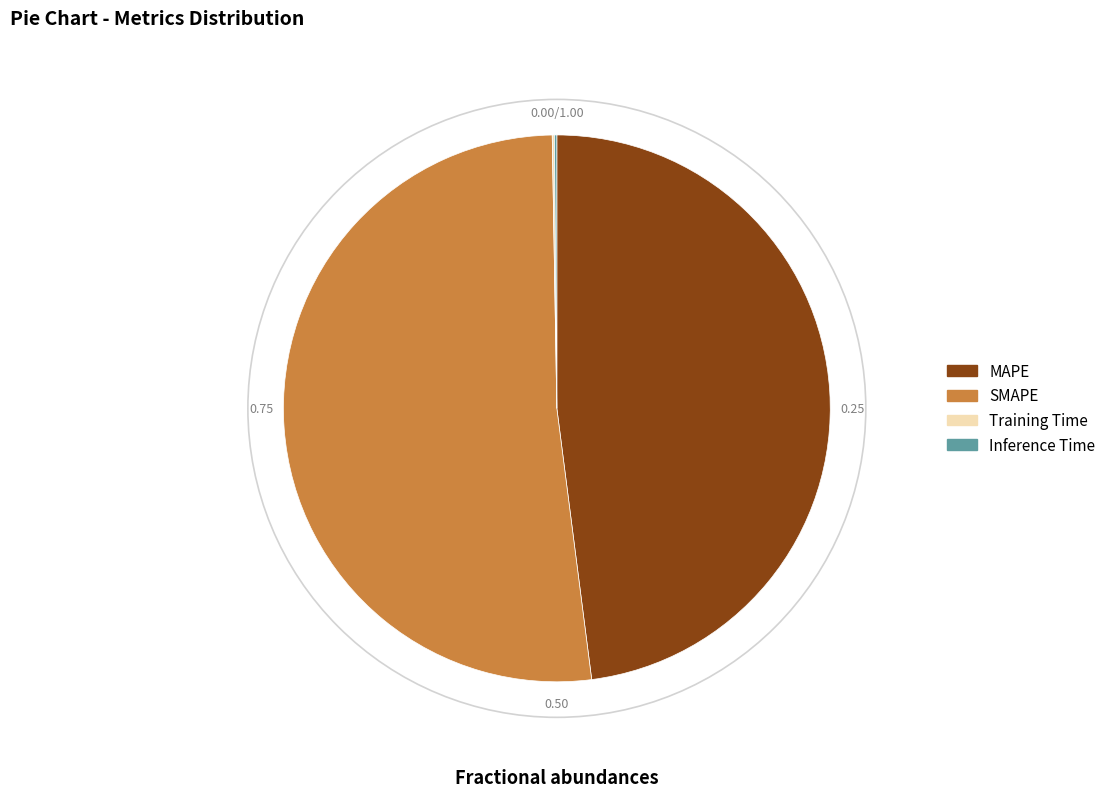

Which category accounts for the majority?

SMAPE